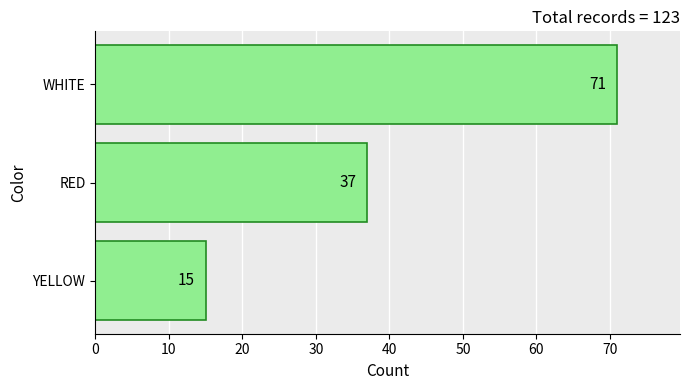

What is the average value?

41